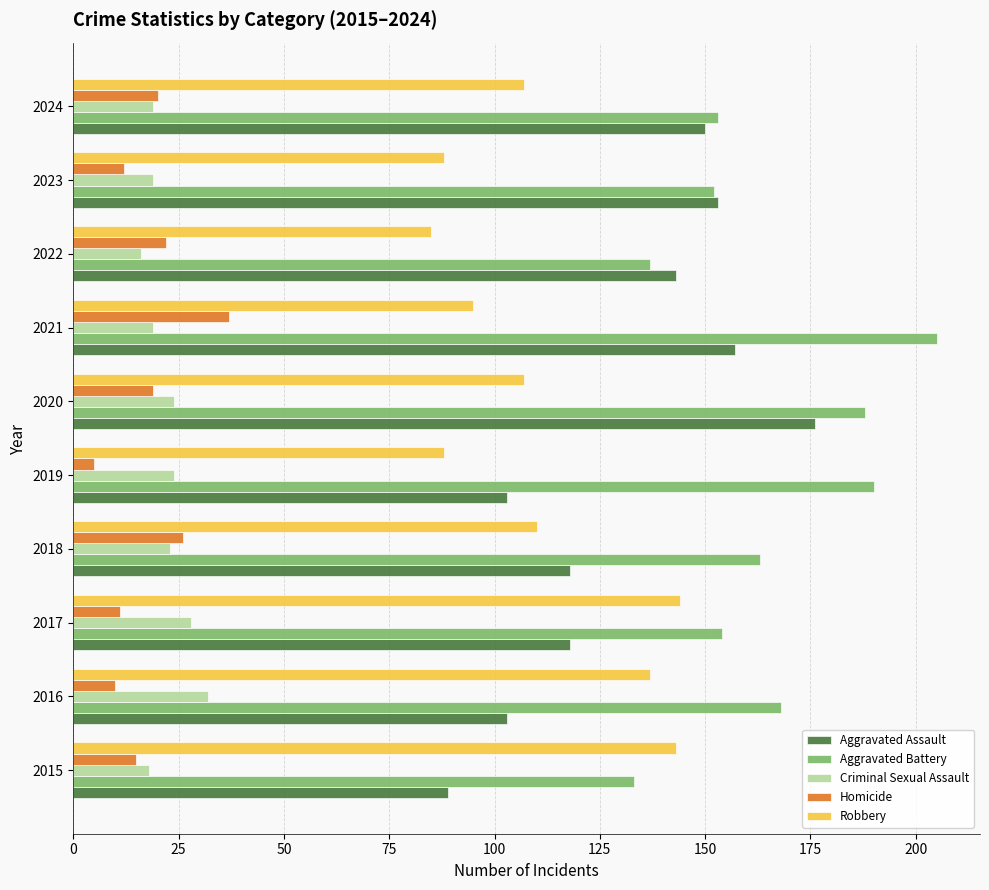

Which series changed the most between 2020 and 2024?

Aggravated Battery